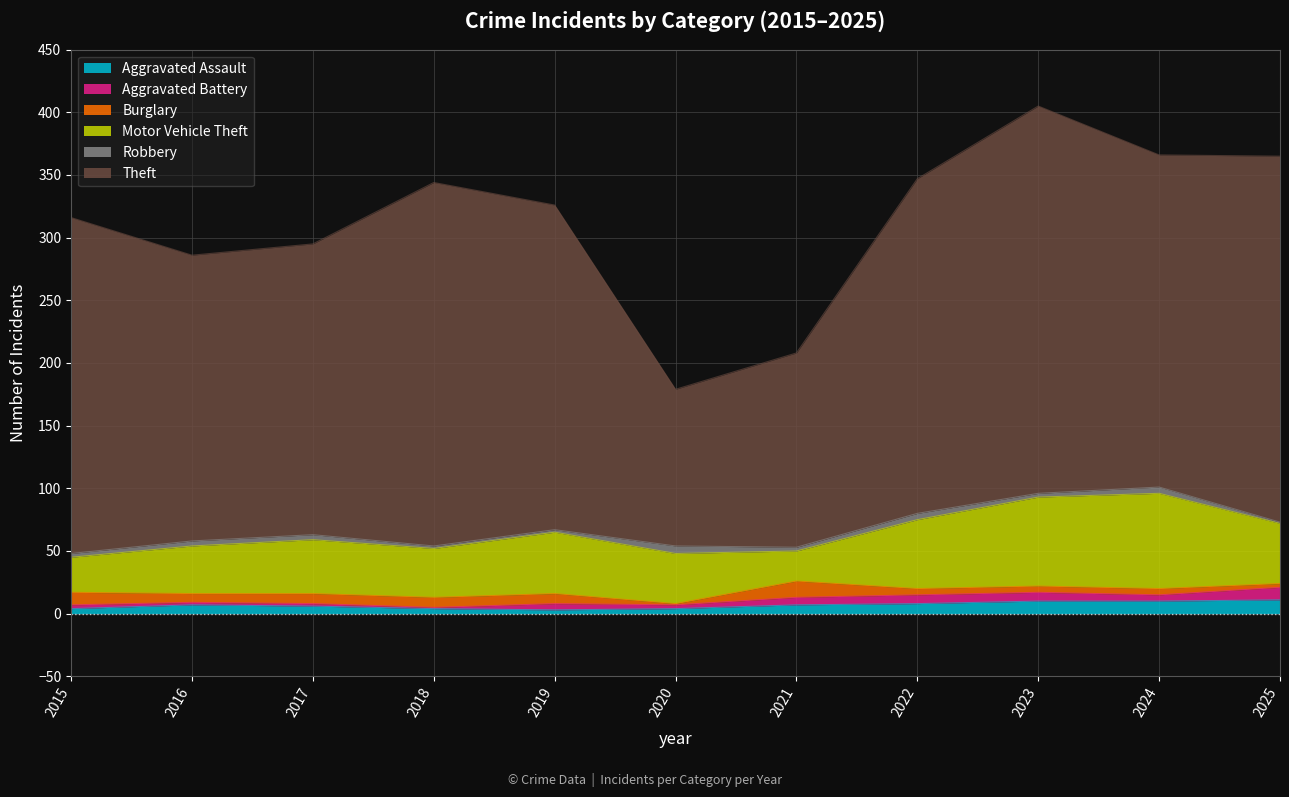

Where is Burglary nearest to the value 7?

2016